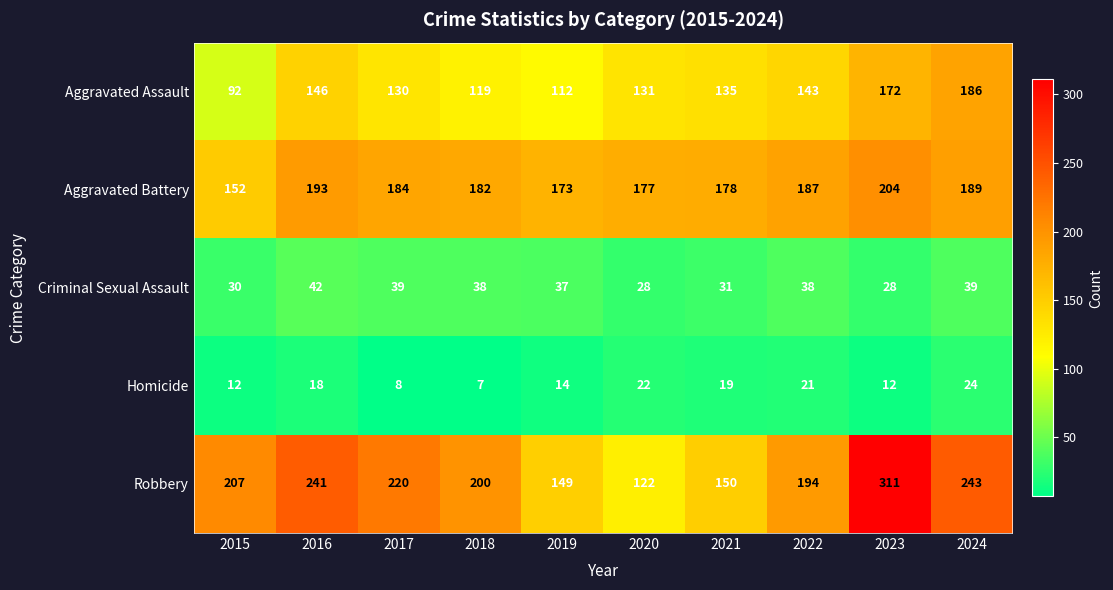

The Criminal Sexual Assault series shows 38 at 2022. True or false?

True